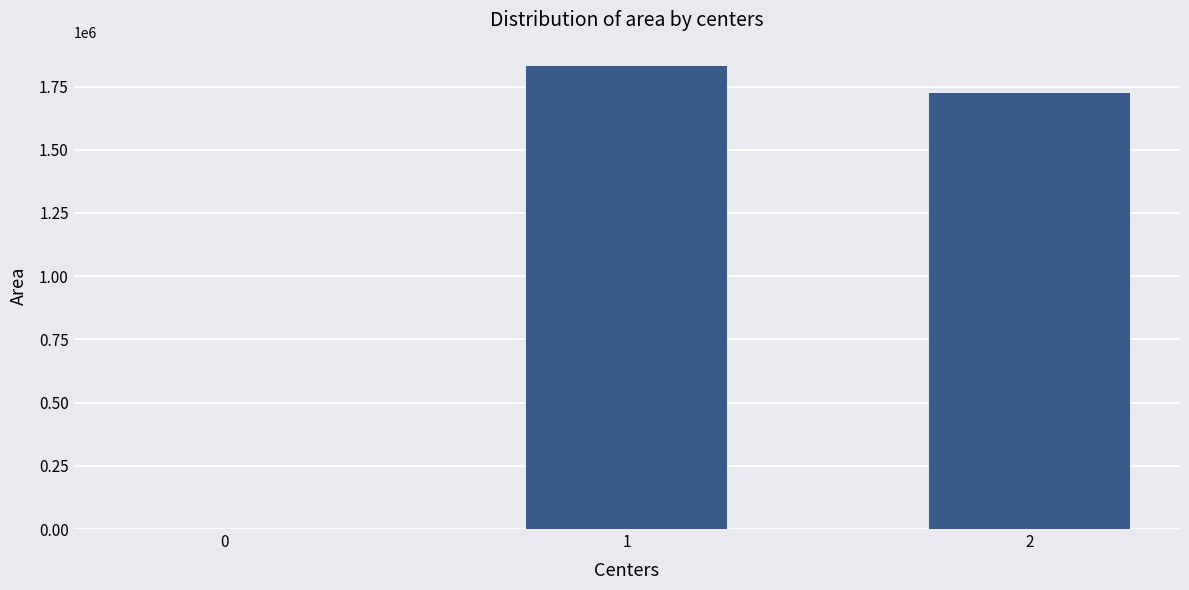

What is the greatest value displayed?

1831875